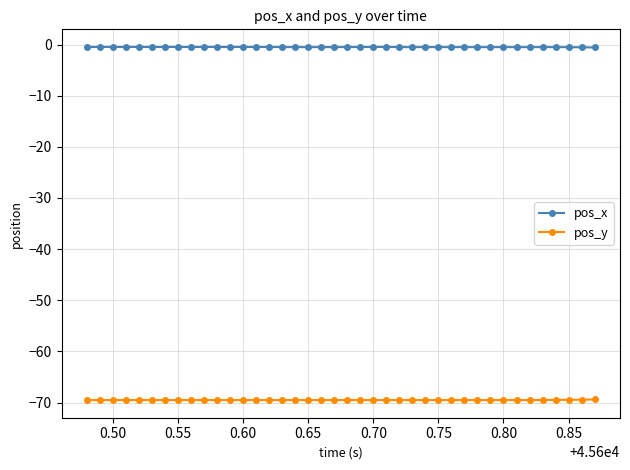

What is the value of the pos_y point at the 15th from the left?

-69.5